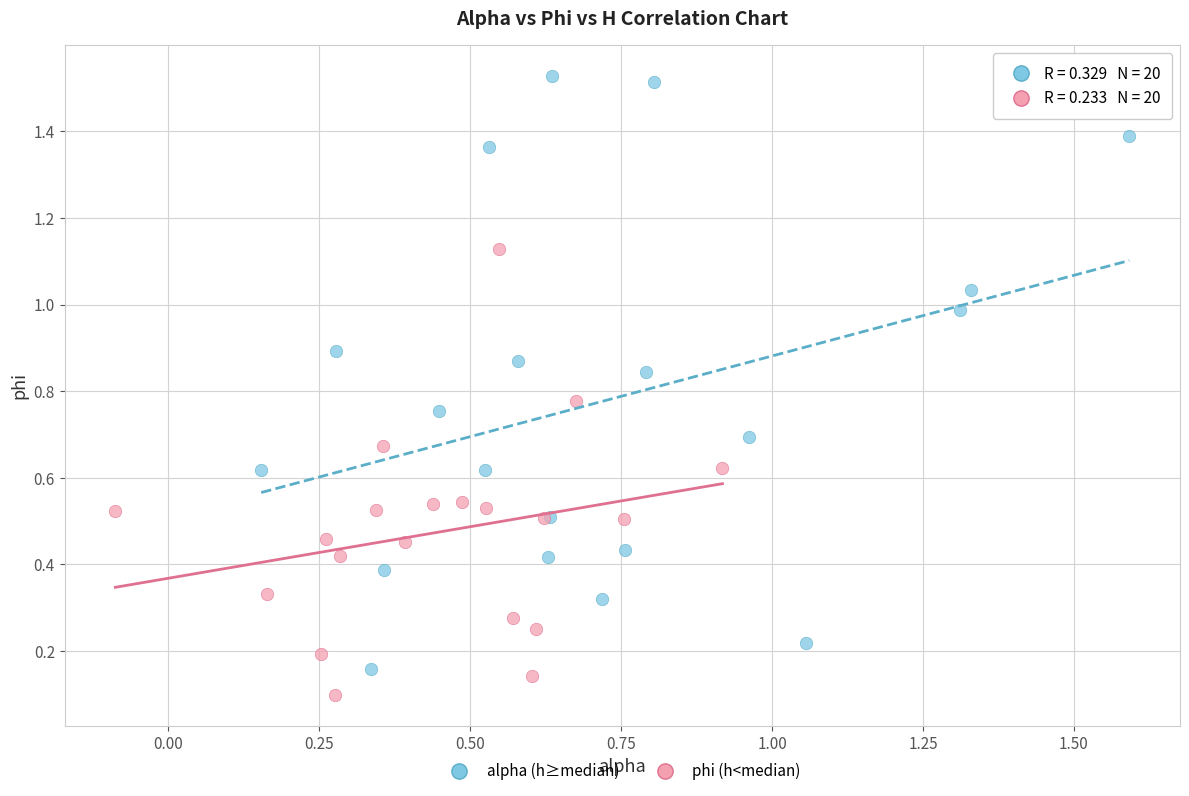

Which series has the widest spread of Y values?

alpha (h≥median)